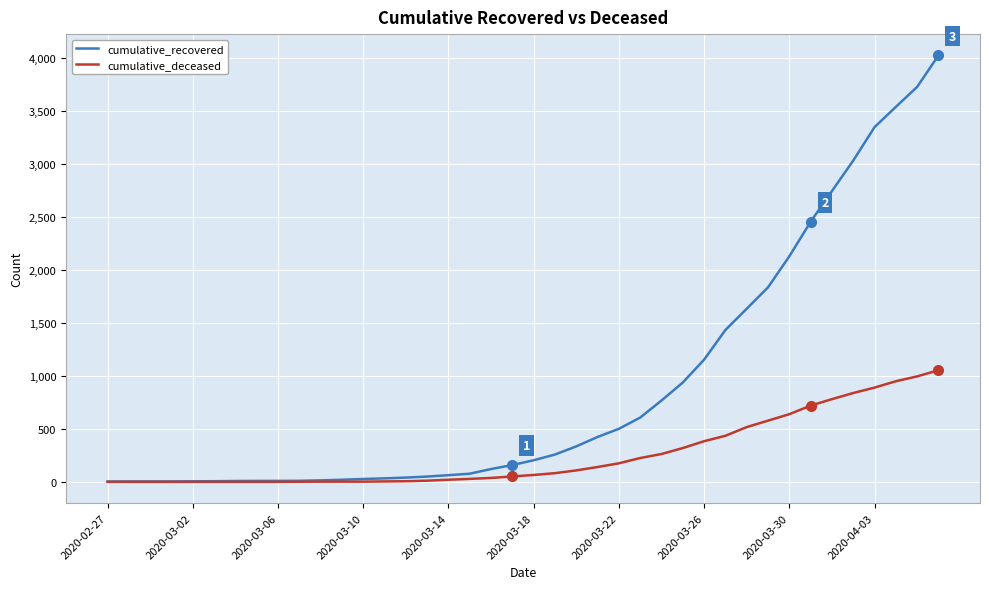

Which series has the largest total across all categories?

cumulative_recovered